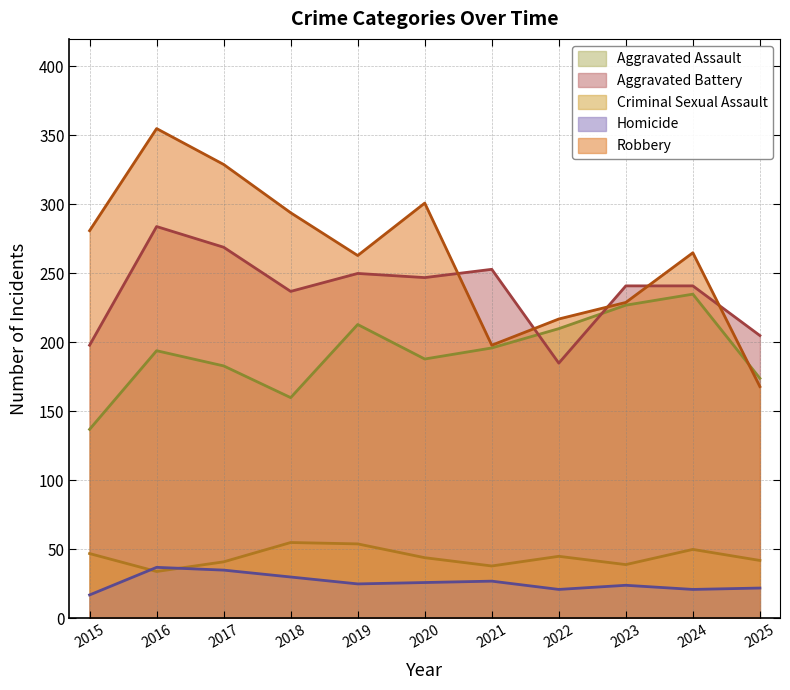

How many lines are shown in the chart?

5